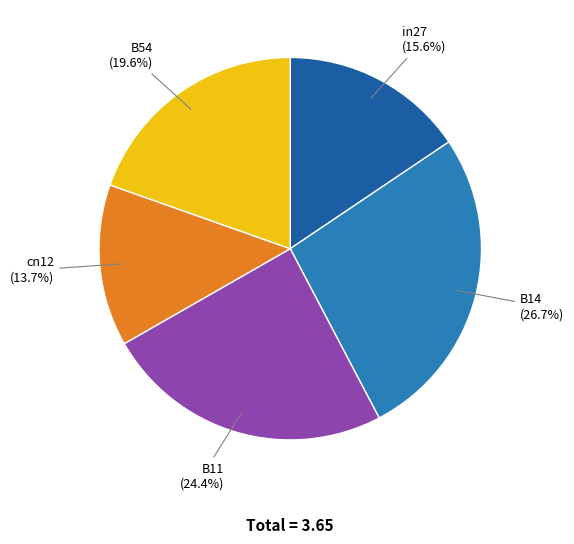

How much of the chart is everything except B11?

75.6%